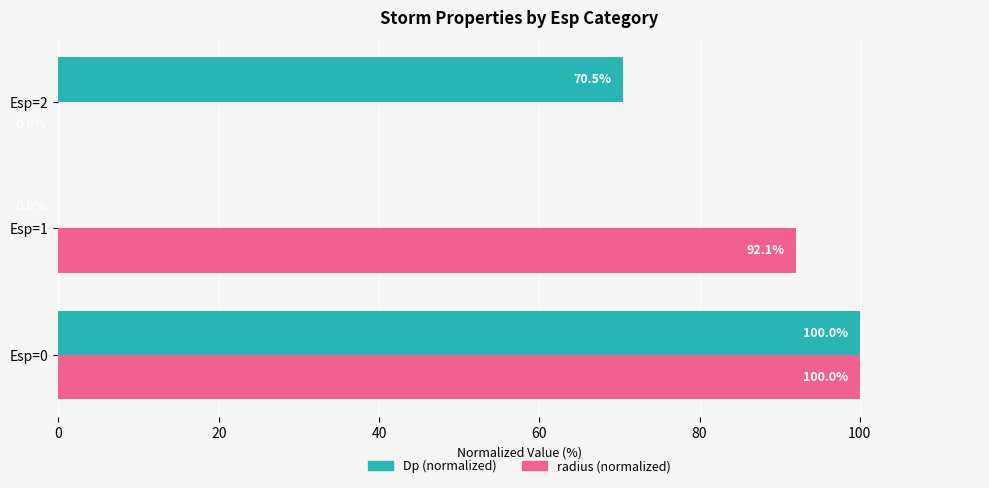

How many data points in radius (normalized) are above 92?

2